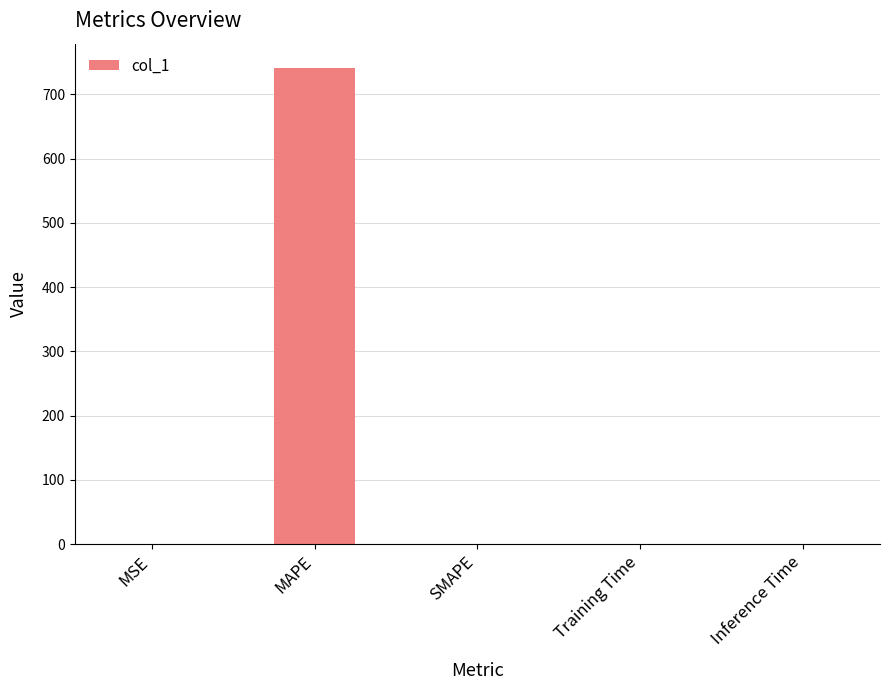

The value at SMAPE is -457.6. True or false?

False